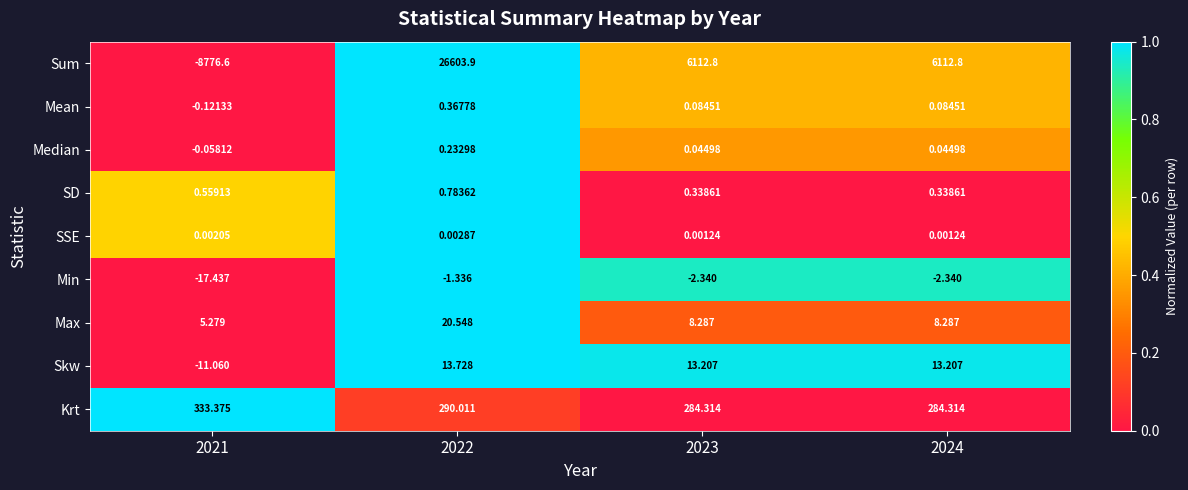

Which series has the widest spread of values?

Sum